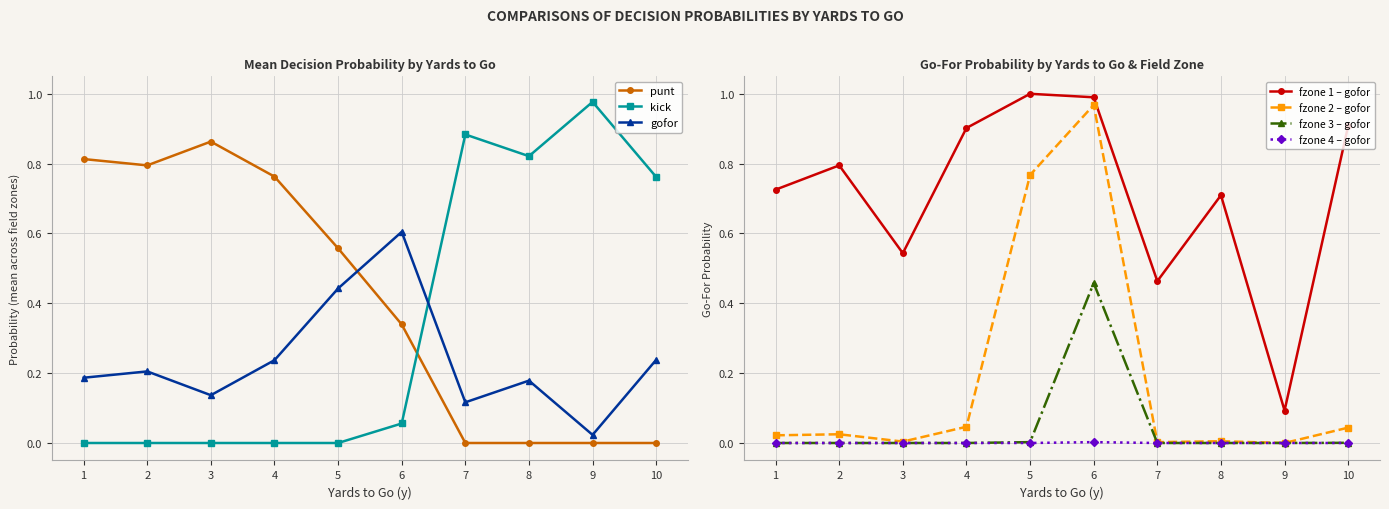

At which label does gofor reach its minimum?

9